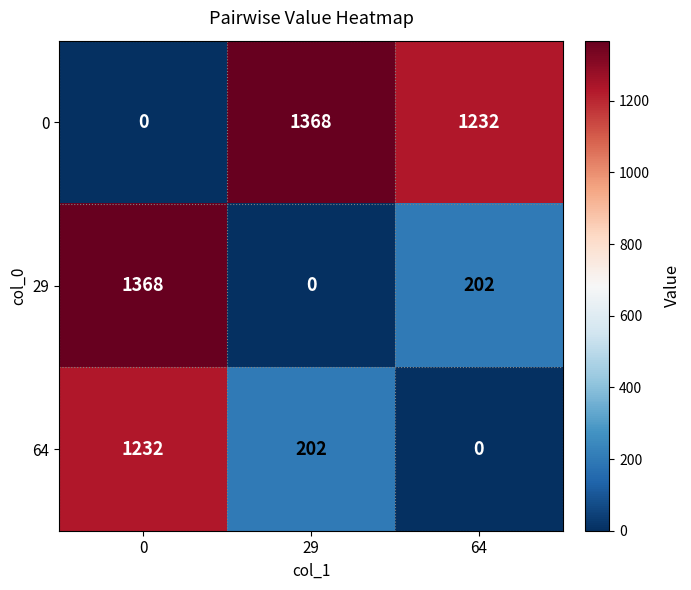

The 64 series shows 1232 at 0. True or false?

True